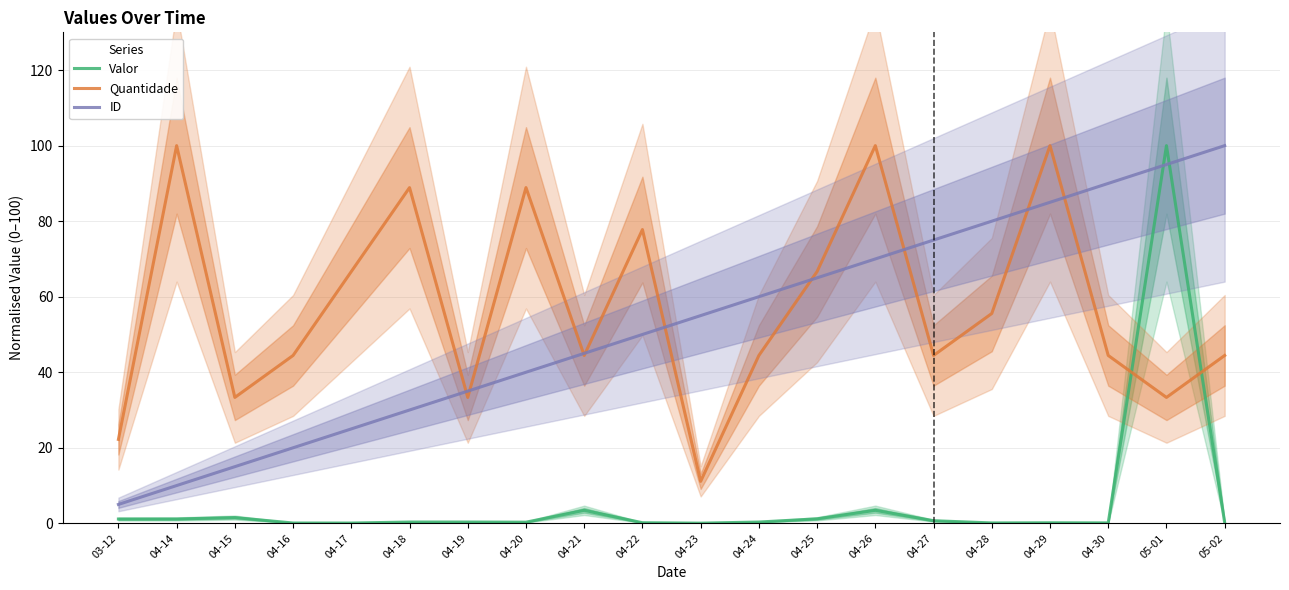

What is the approximate value of Valor at 04-20?

0.3